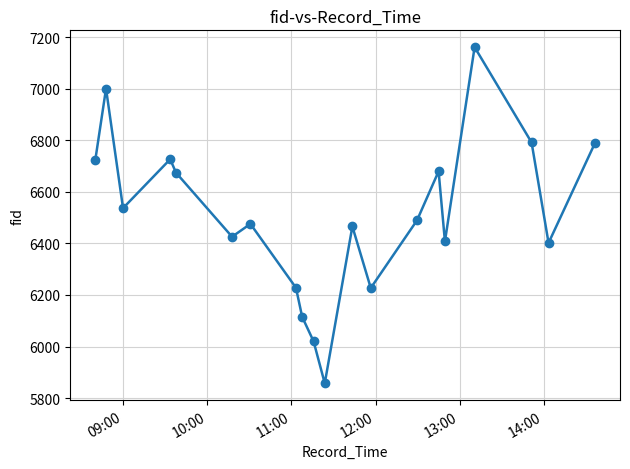

How many data points are less than 6490?

10